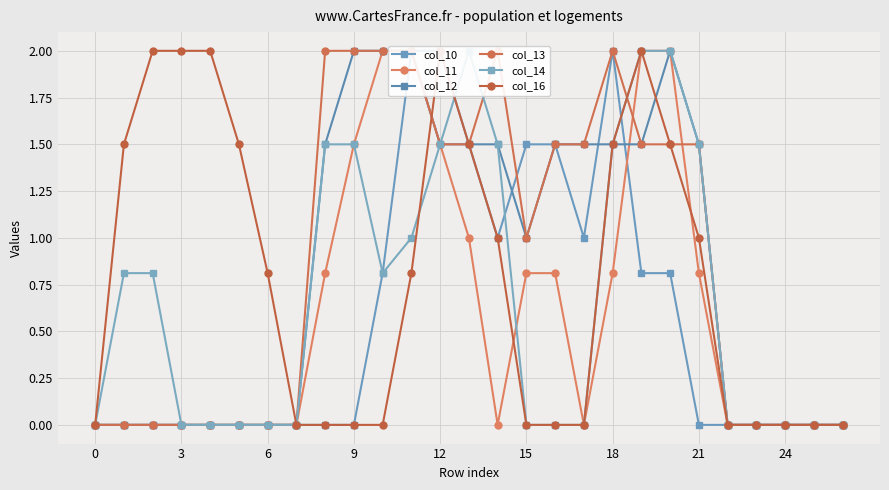

At which category does col_12 reach its first local valley?

15